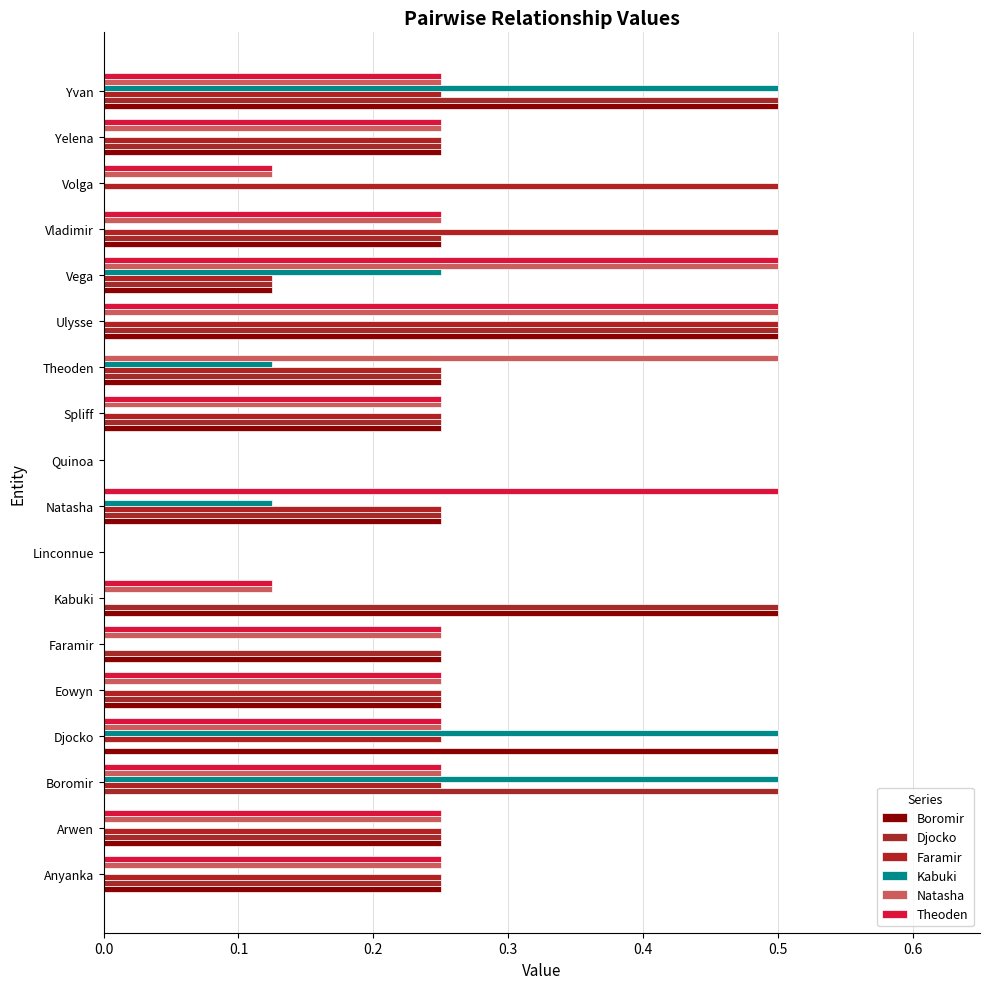

What is the sum of all Djocko values?

4.4